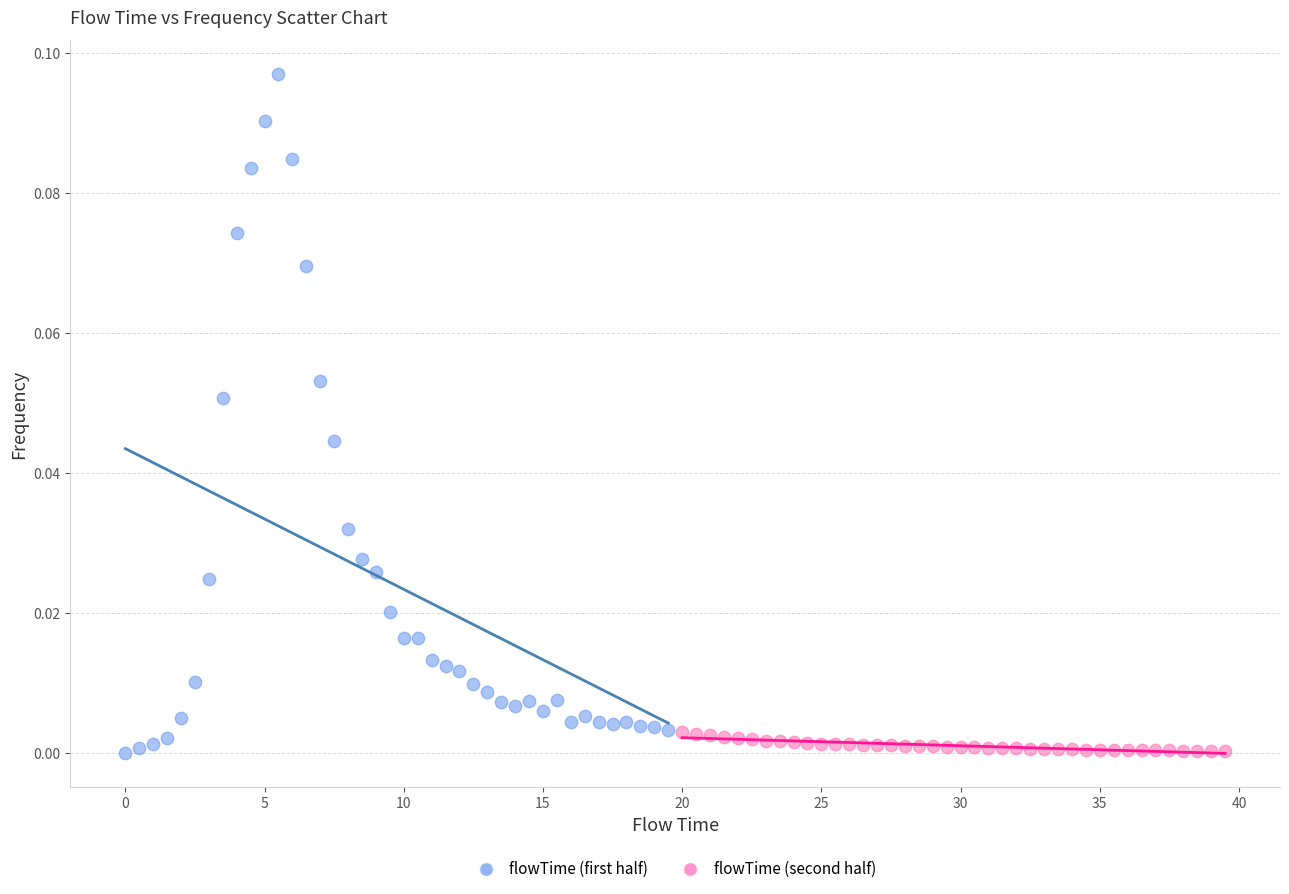

Which series has the widest spread of Y values?

flowTime (first half)